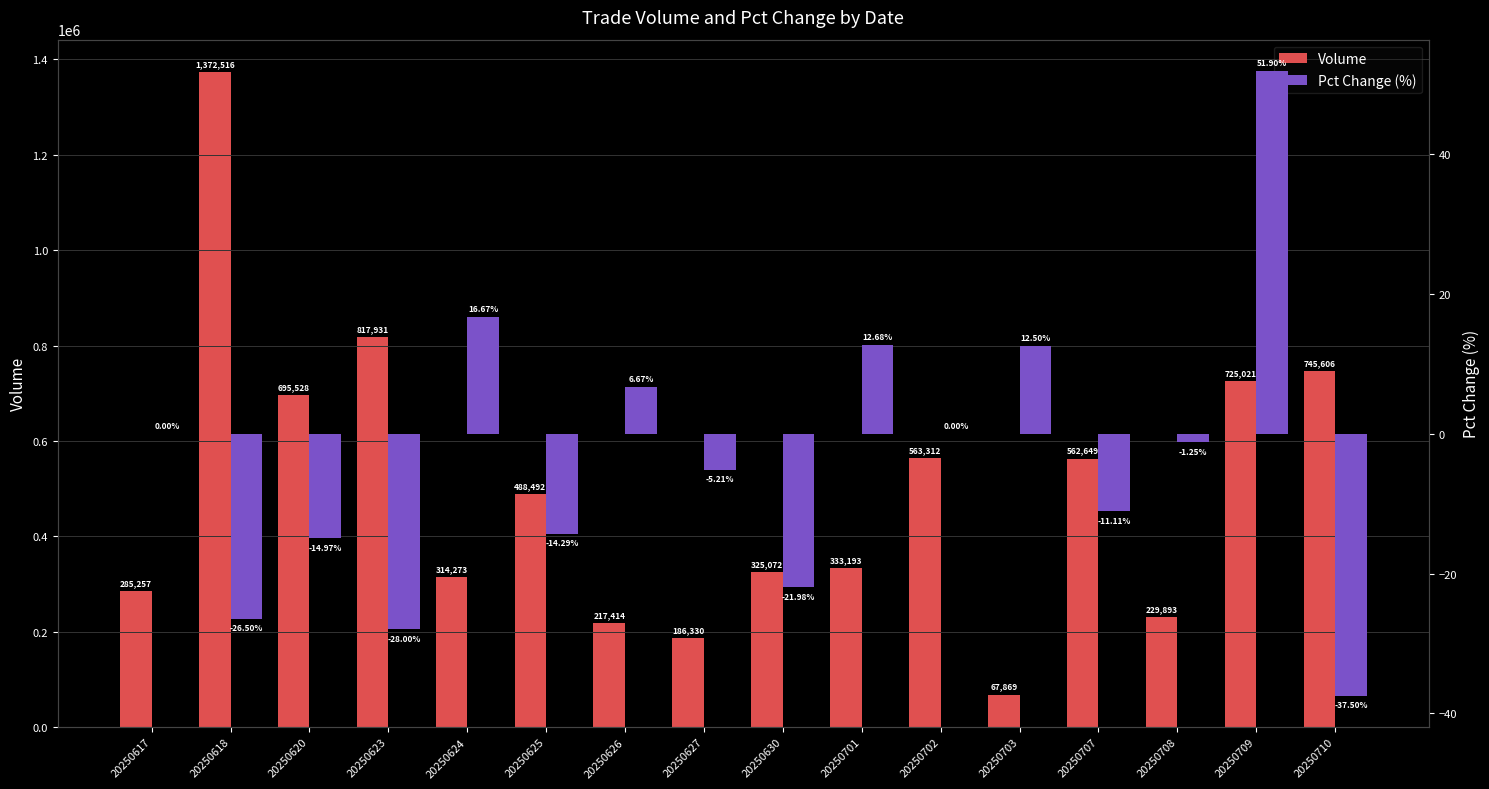

Is the value of Pct Change (%) at 20250709 greater than the value of Volume at 20250710?

No